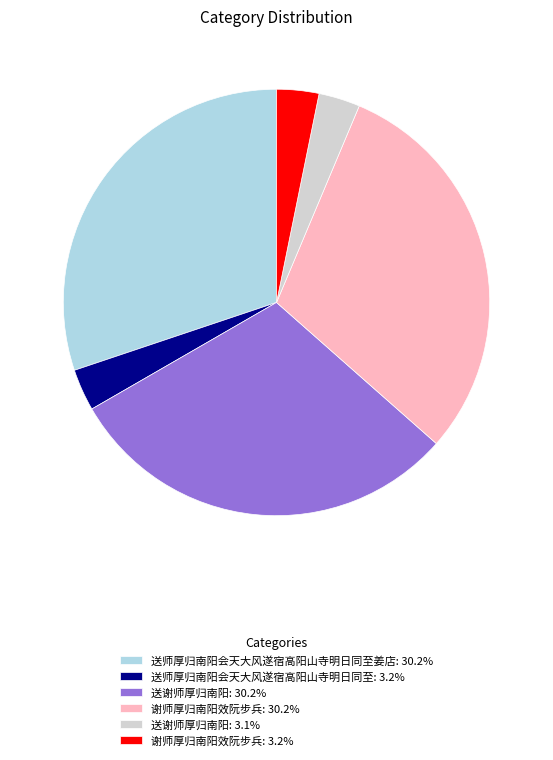

Is 送师厚归南阳会天大风遂宿高阳山寺明日同至姜店: 30.2% the majority of the pie?

No